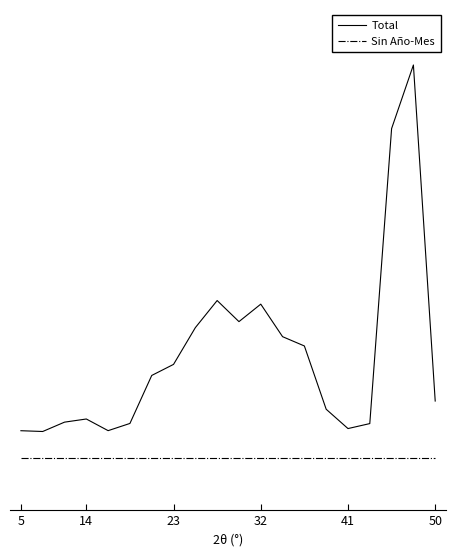

Rank the series by their average value, from lowest to highest.

Sin Año-Mes, Total